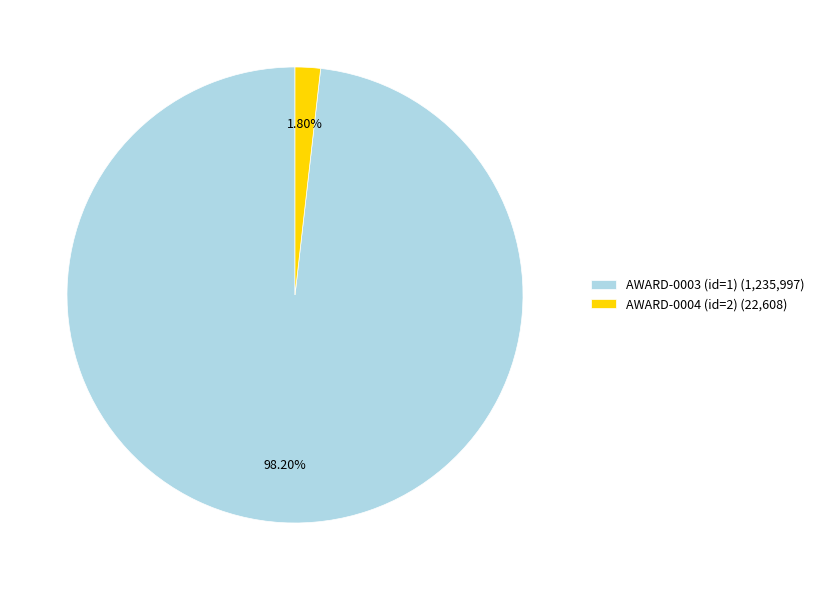

To the nearest percent, what is the combined percentage of AWARD-0003 (id=1) and AWARD-0004 (id=2)?

100%